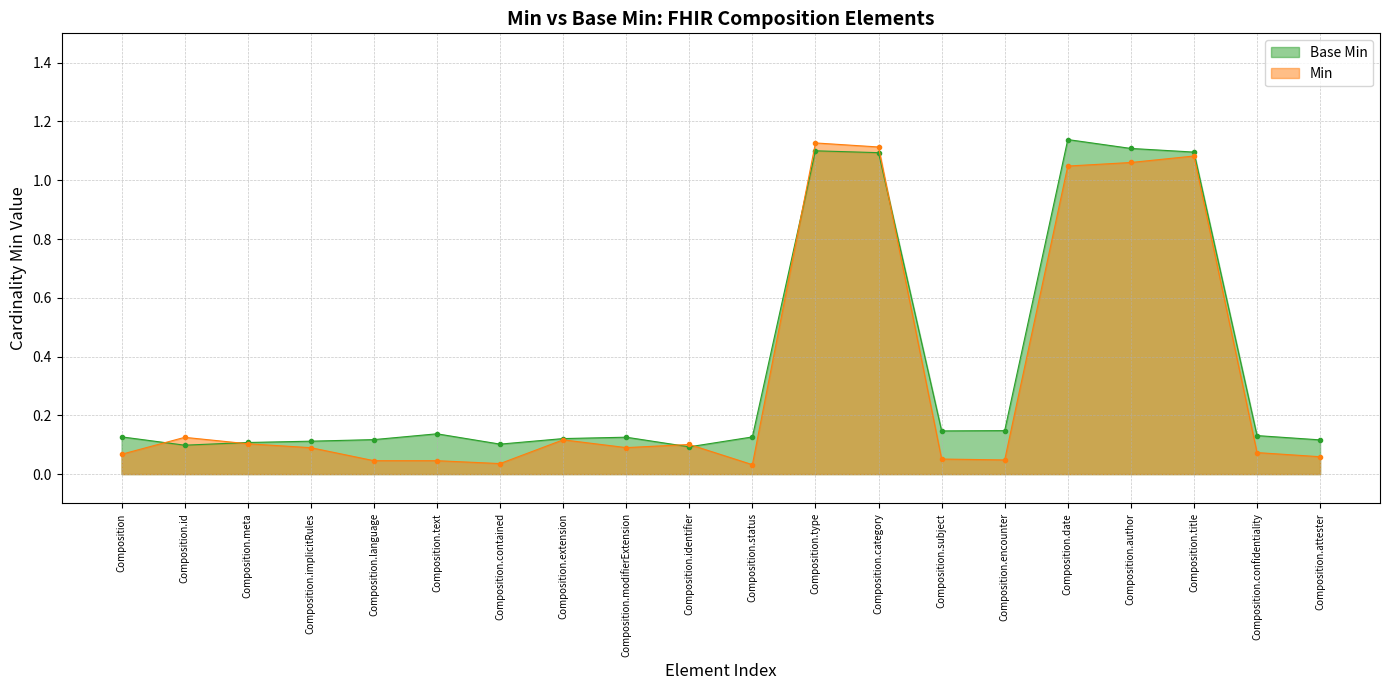

How many lines are shown in the chart?

2